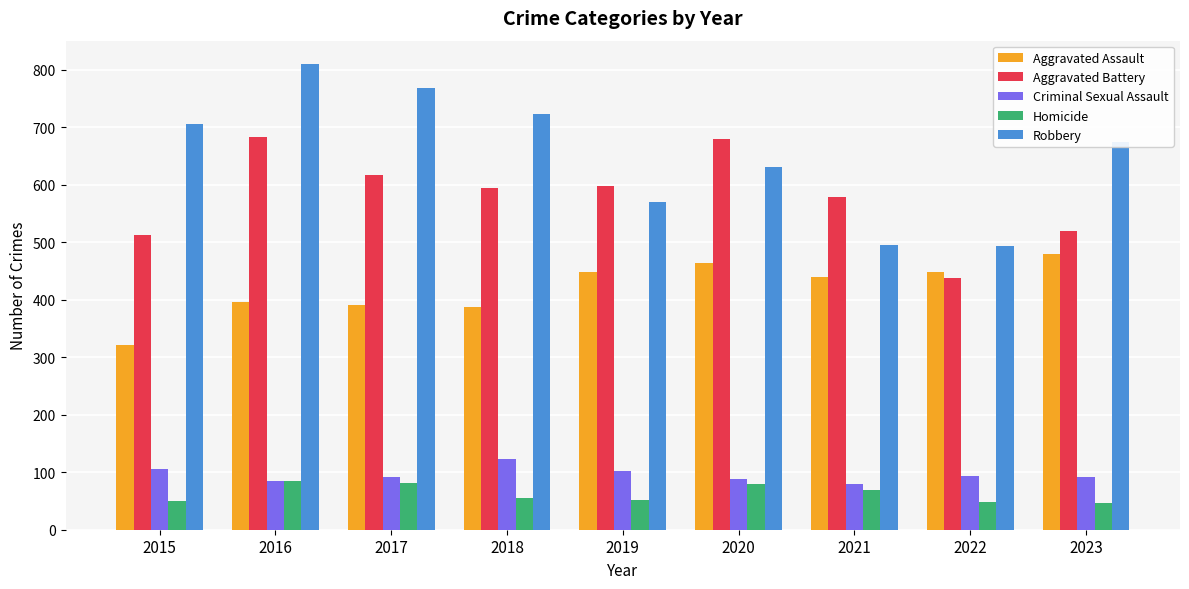

What is the difference between the highest and lowest values at 2017?

687